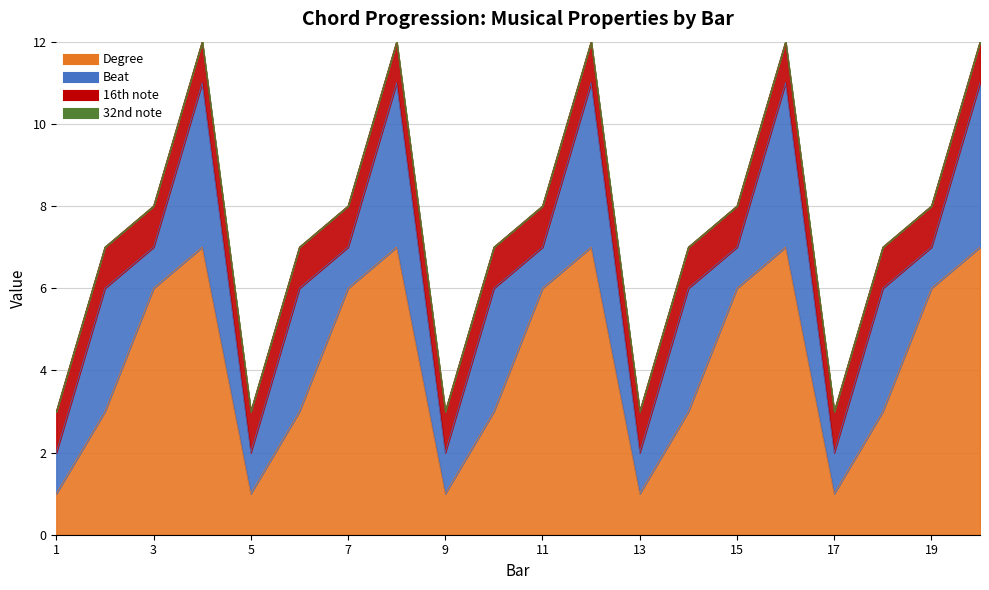

Does the chart display data point markers on the line(s)?

No